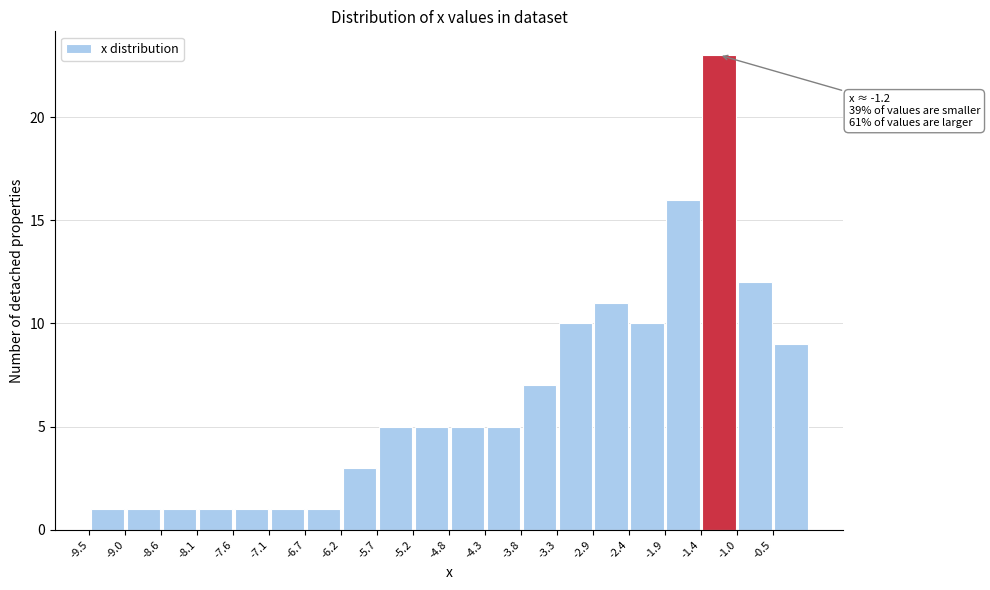

Over which range of the x-axis is the bar tallest?

-1.425 to -0.950